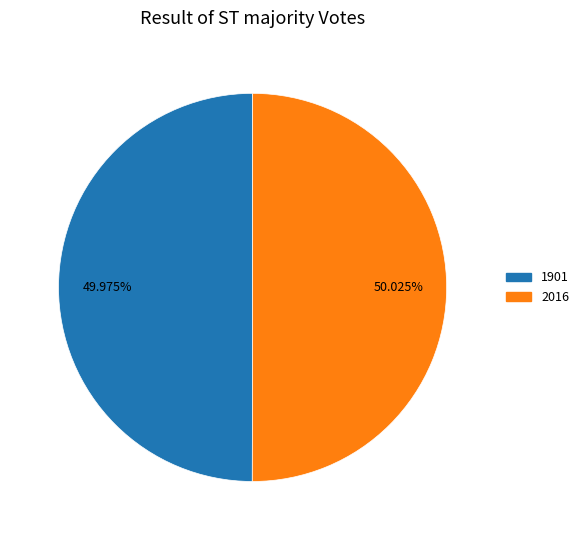

Is there any slice that represents more than half of the pie?

Yes